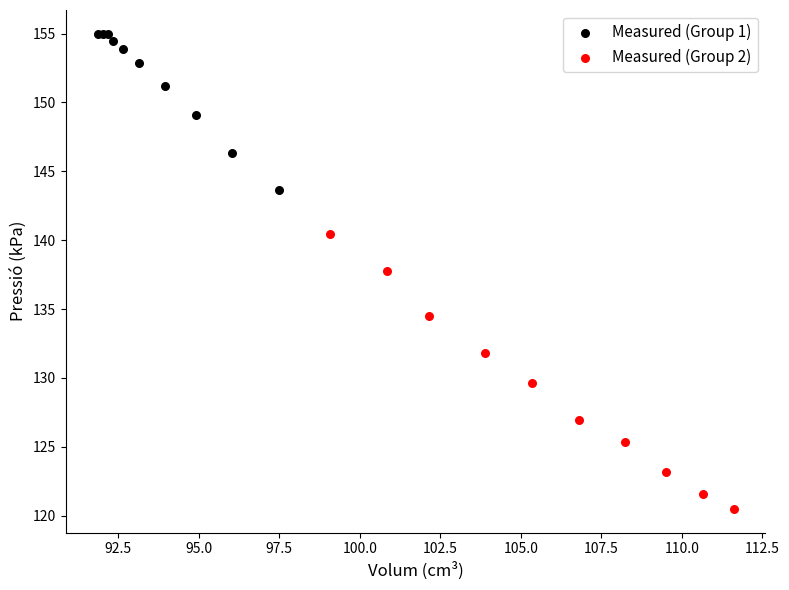

Which series has the largest Y range (max minus min)?

Measured (Group 2)